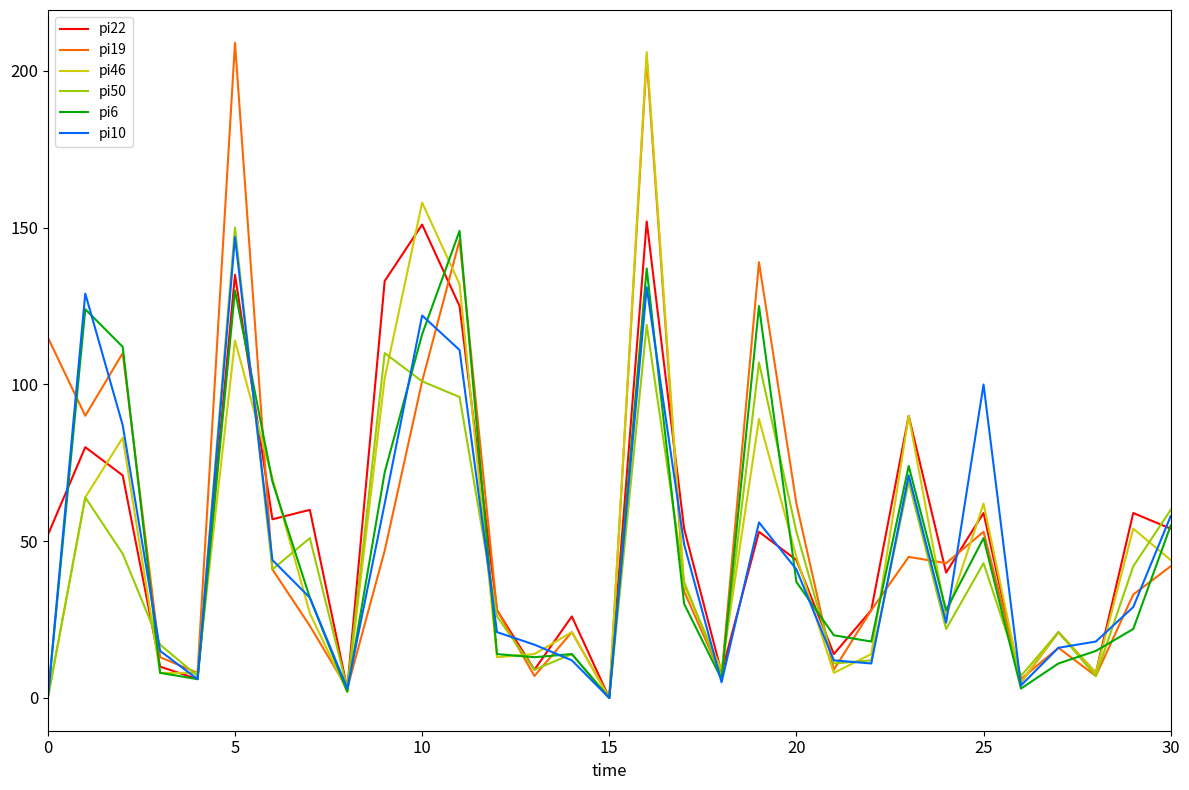

What are all the series names shown in the legend?

pi22, pi19, pi46, pi50, pi6, pi10